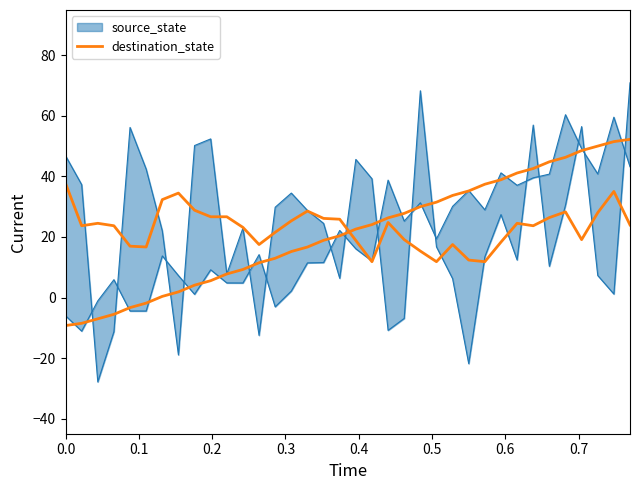

How many lines are shown in the chart?

1